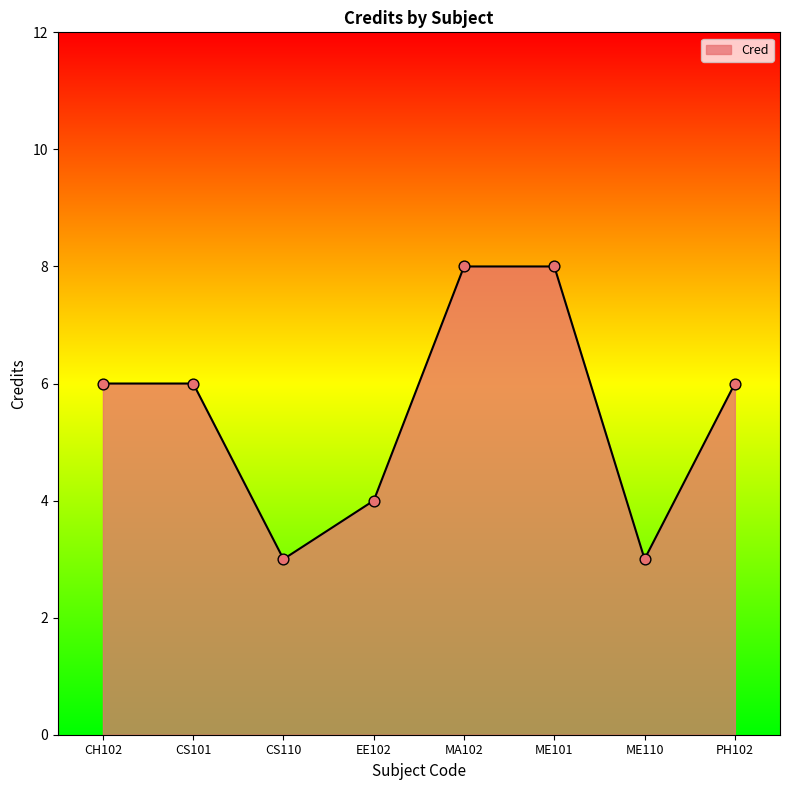

What is the change in value from CS101 to MA102?

+2